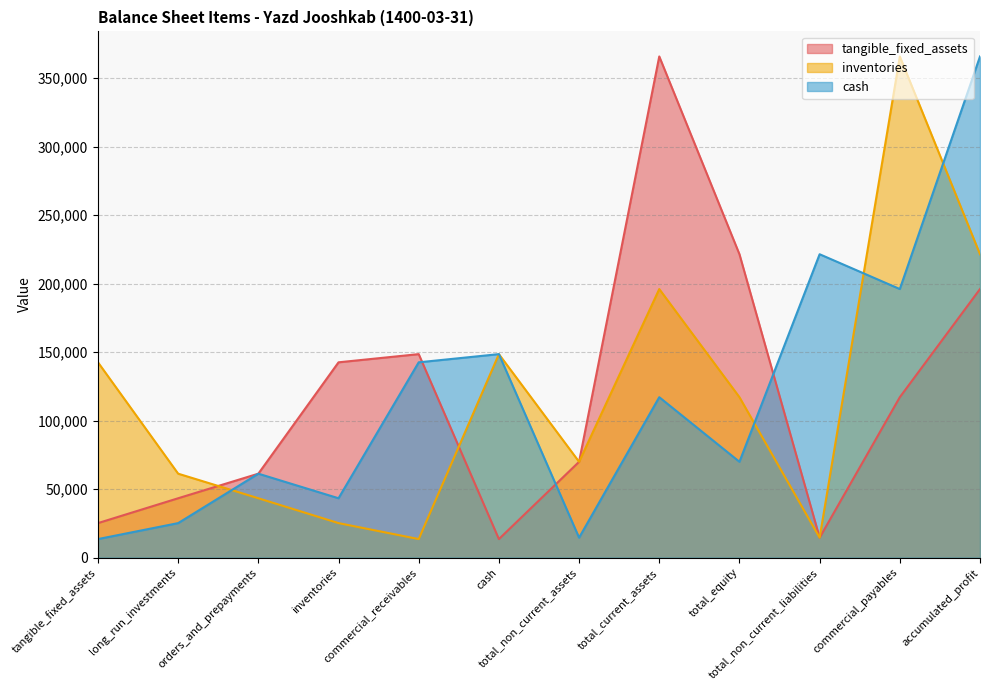

How many data points in cash are above 117071?

5